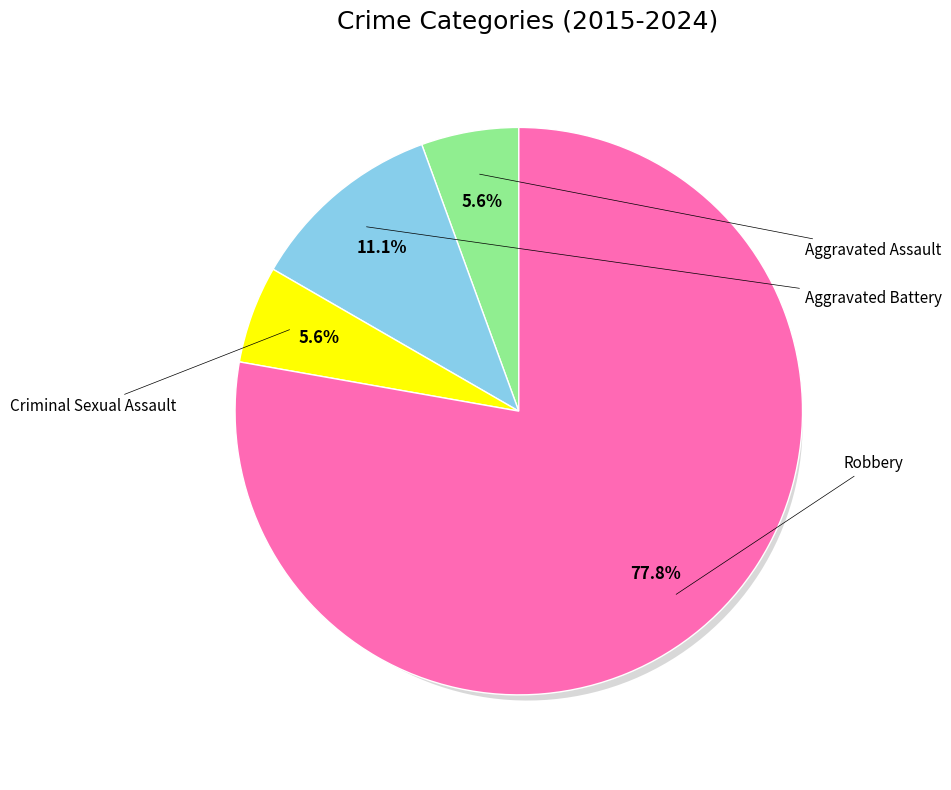

To the nearest percent, what is the combined percentage of Aggravated Battery and Aggravated Assault?

17%